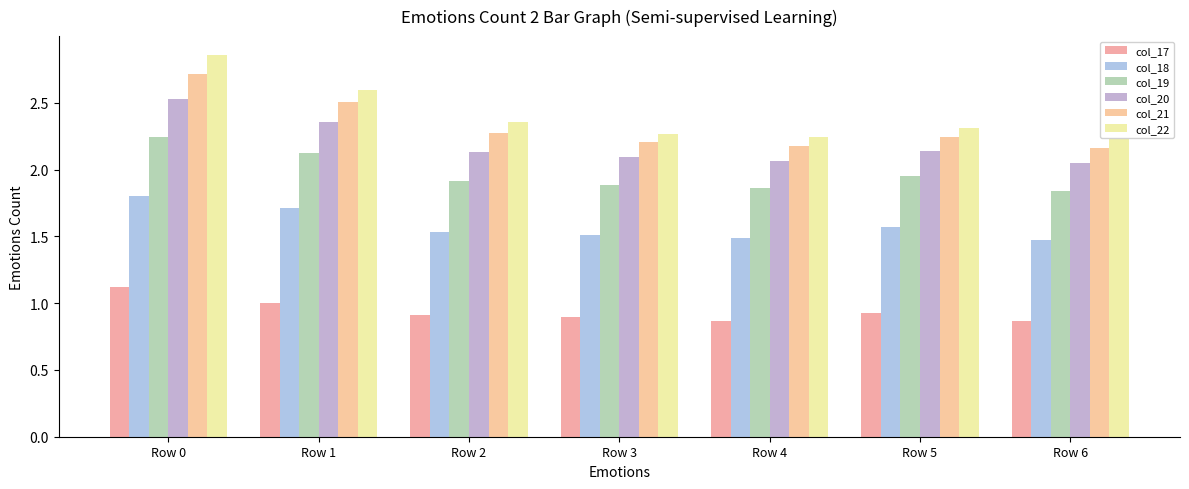

List the series in order of their peak value, highest first.

col_22, col_21, col_20, col_19, col_18, col_17